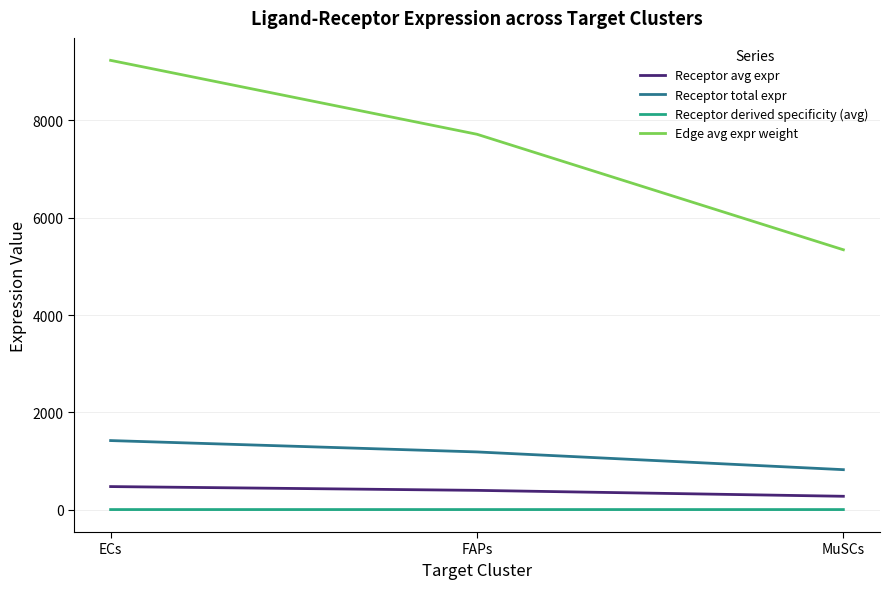

Where is Edge avg expr weight nearest to the value 7288?

FAPs